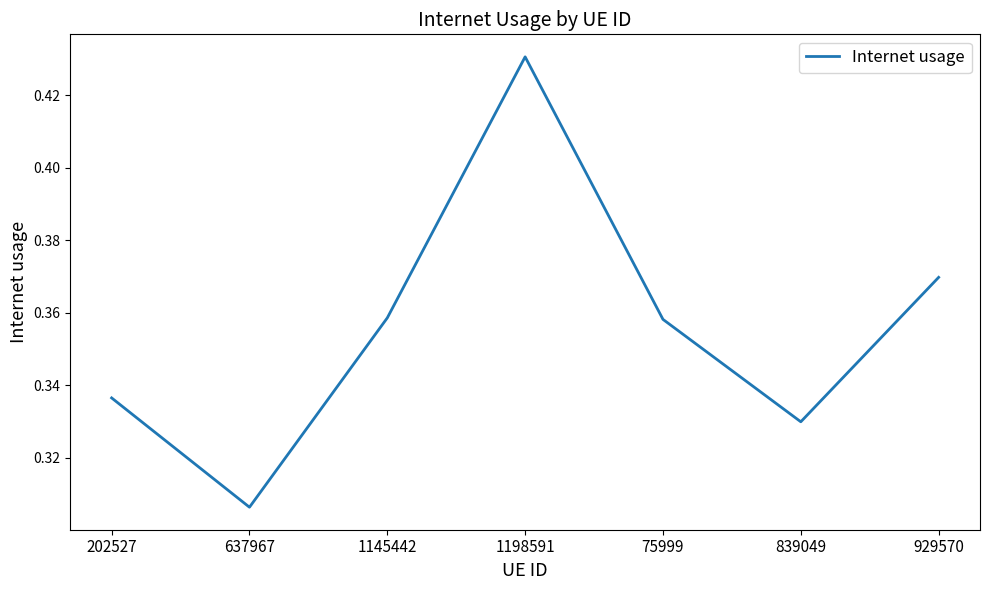

Where is the first local maximum?

1198591